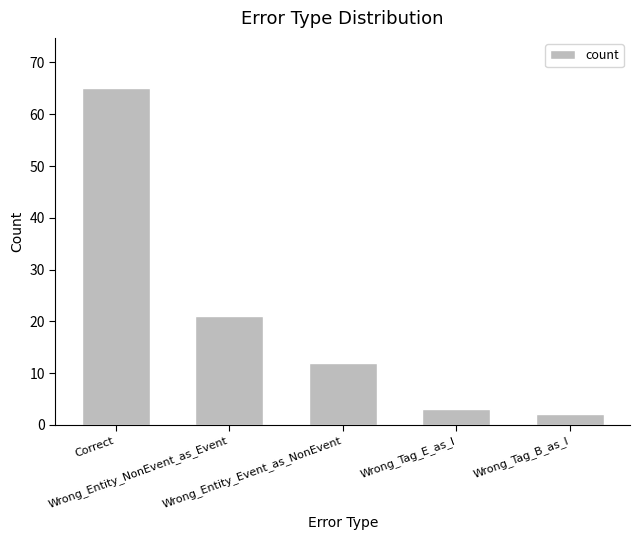

At which label does the data first exceed 12?

Correct